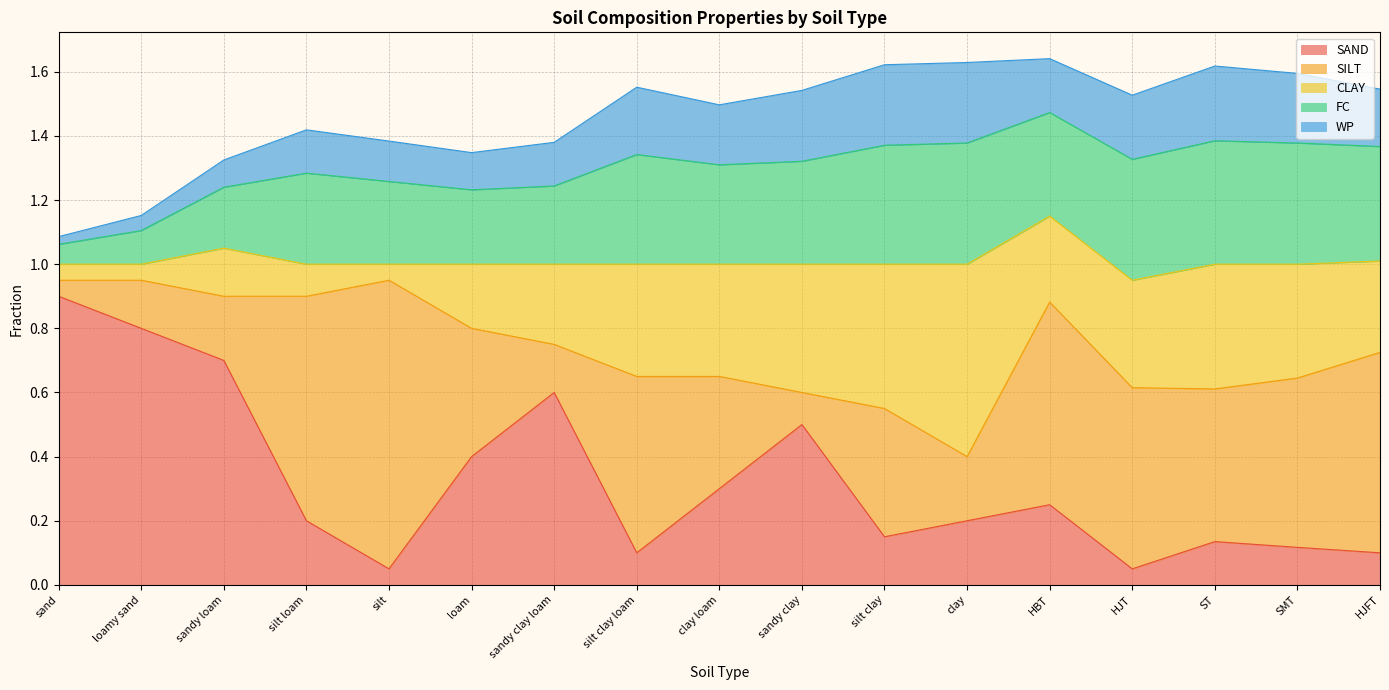

Read the SAND value at loamy sand.

0.8